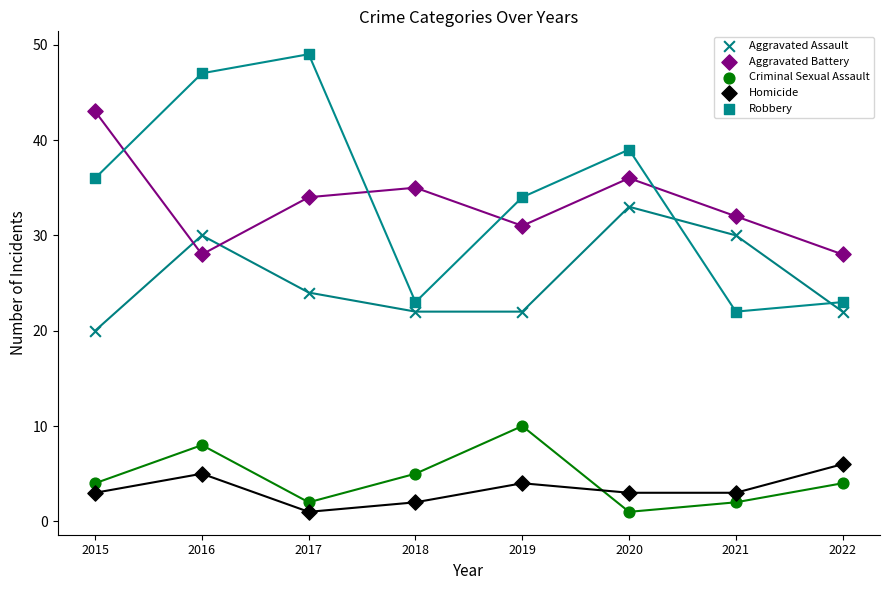

Across all series, what Y value is closest to 25?

24